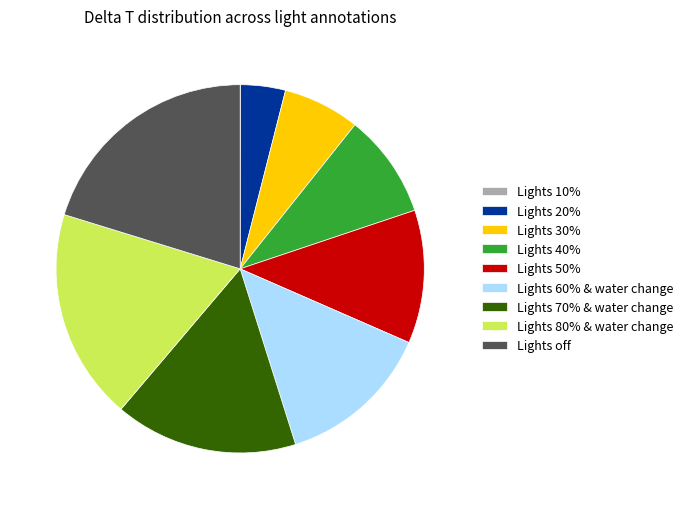

Is it true that Lights 30% is 21% of the pie?

False